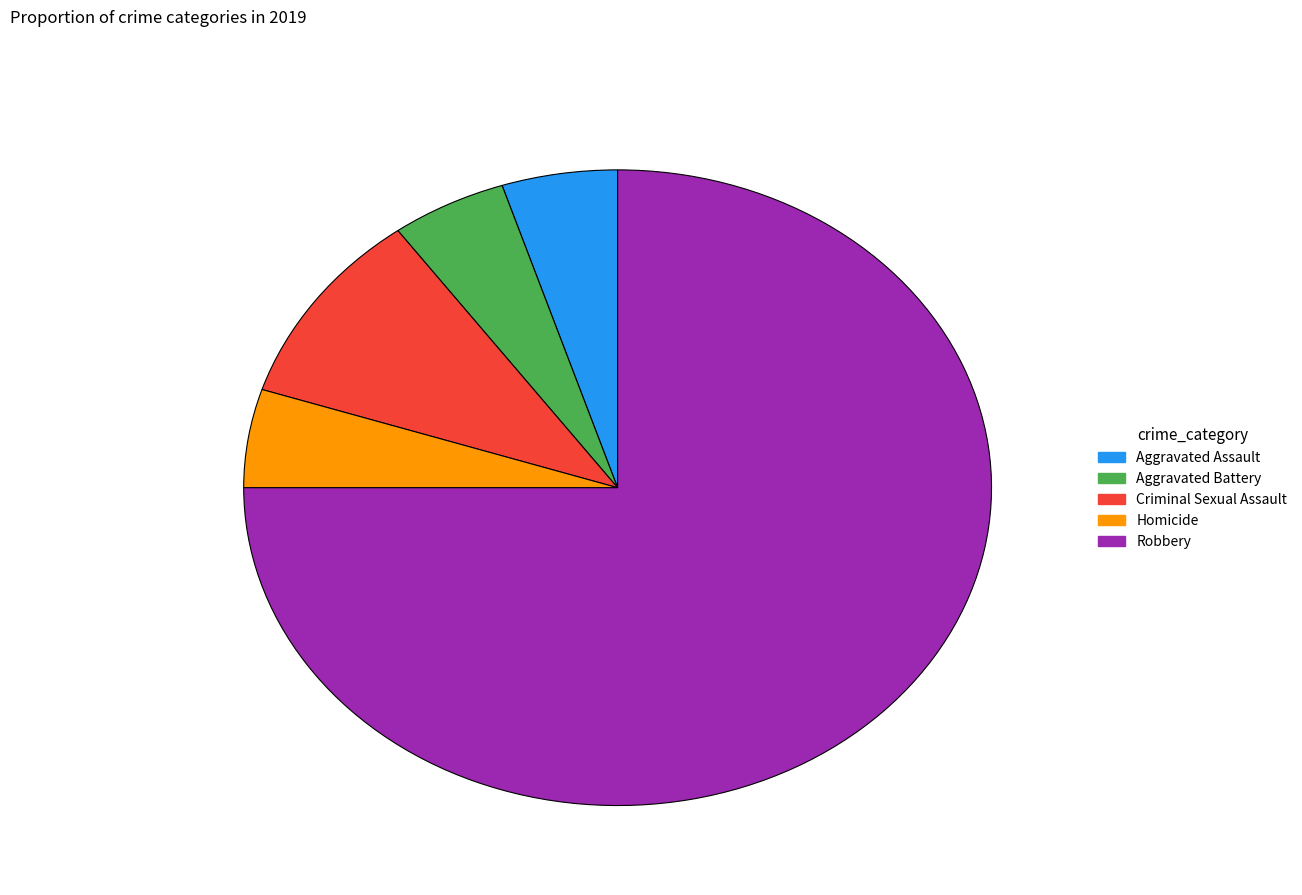

Which has a higher value, Robbery or Aggravated Battery?

Robbery